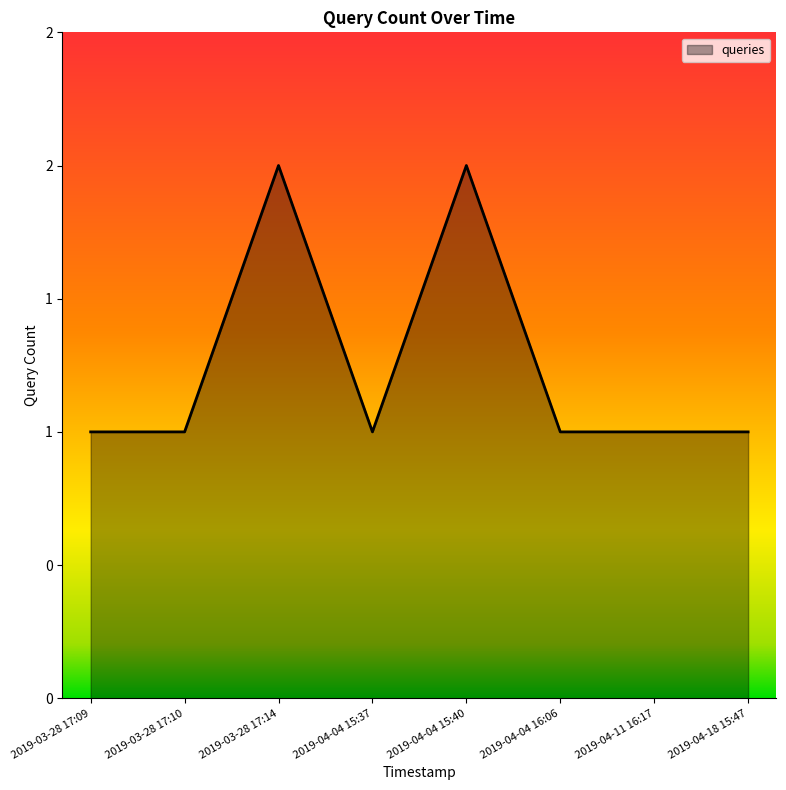

What is the value of the 3rd point from the left?

2